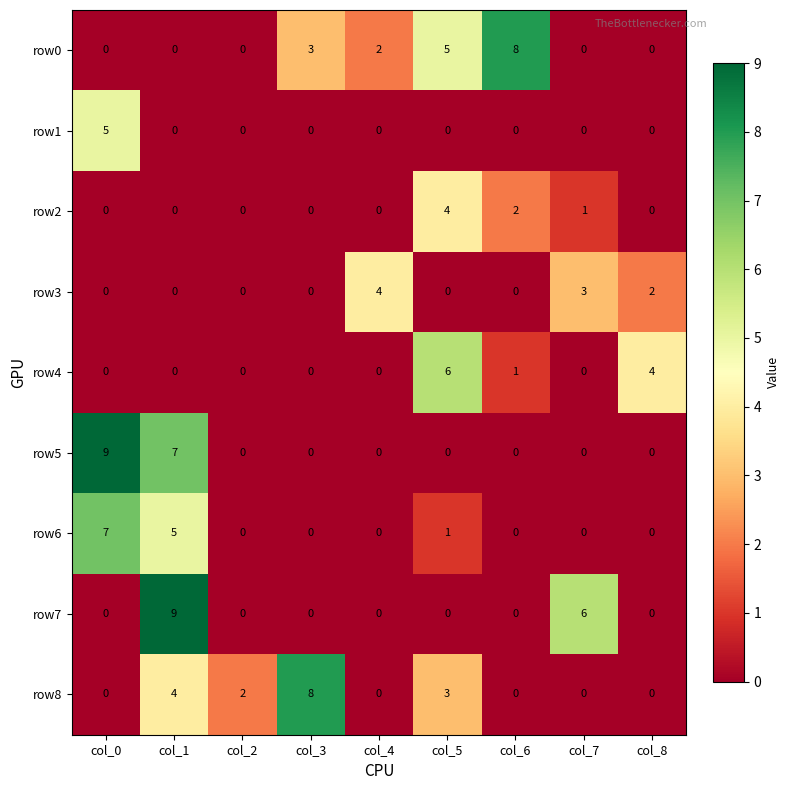

The row2 series shows 0 at col_2. True or false?

True